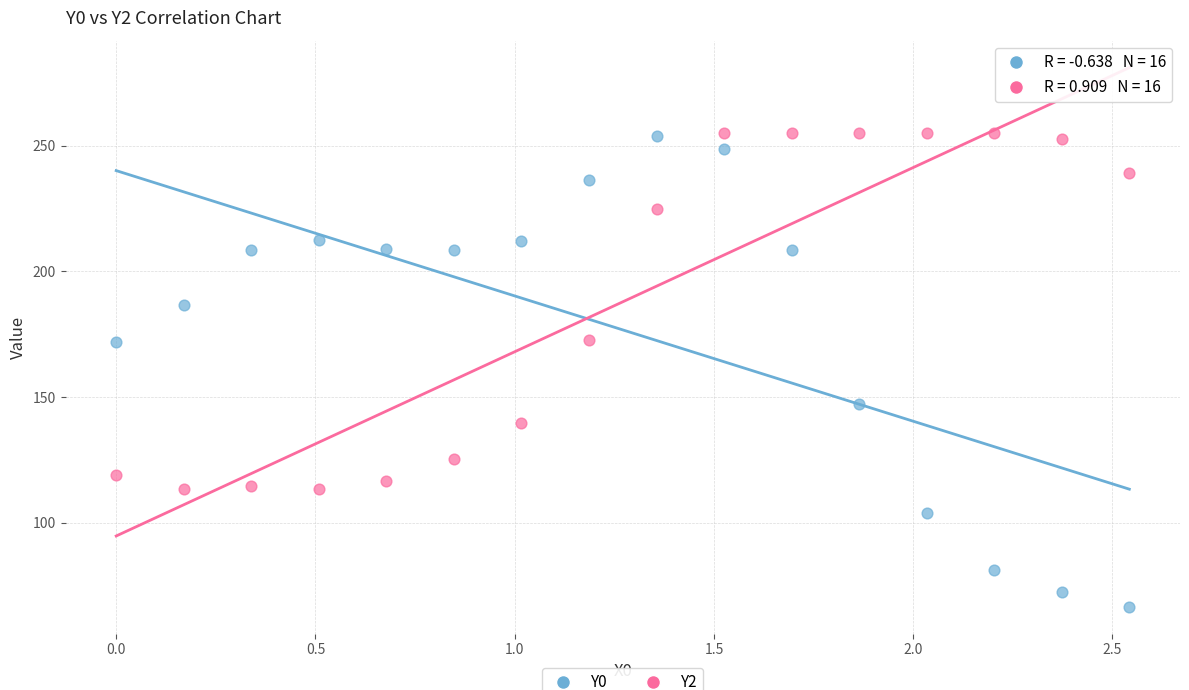

Across all data points, what is the range of X values (max minus min)?

2.5